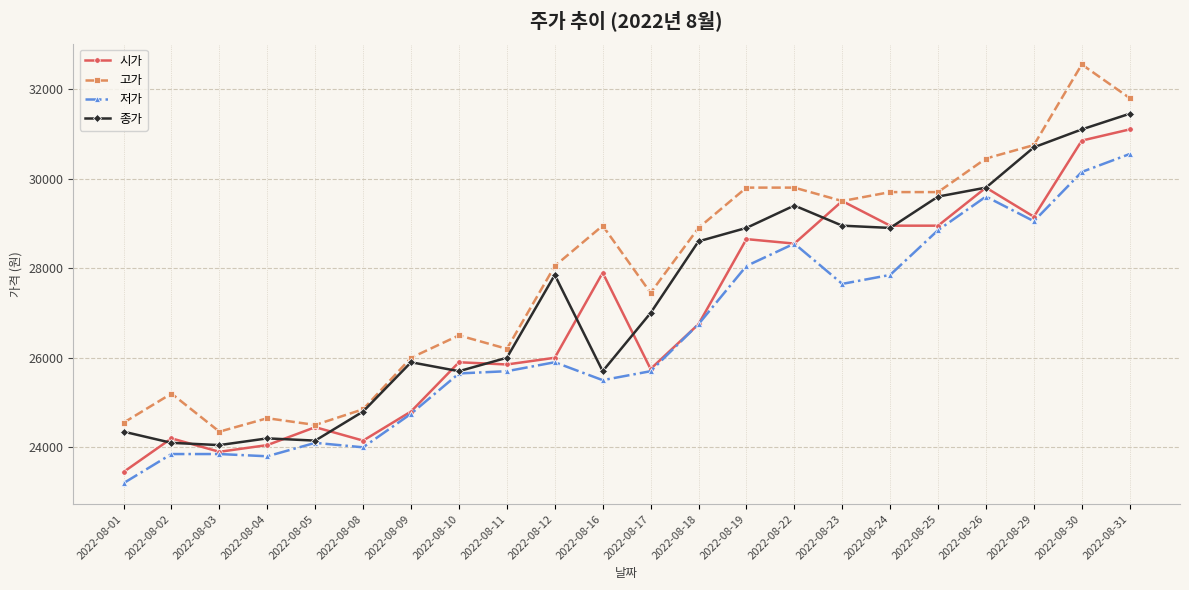

What is the minimum value for 고가?

24350